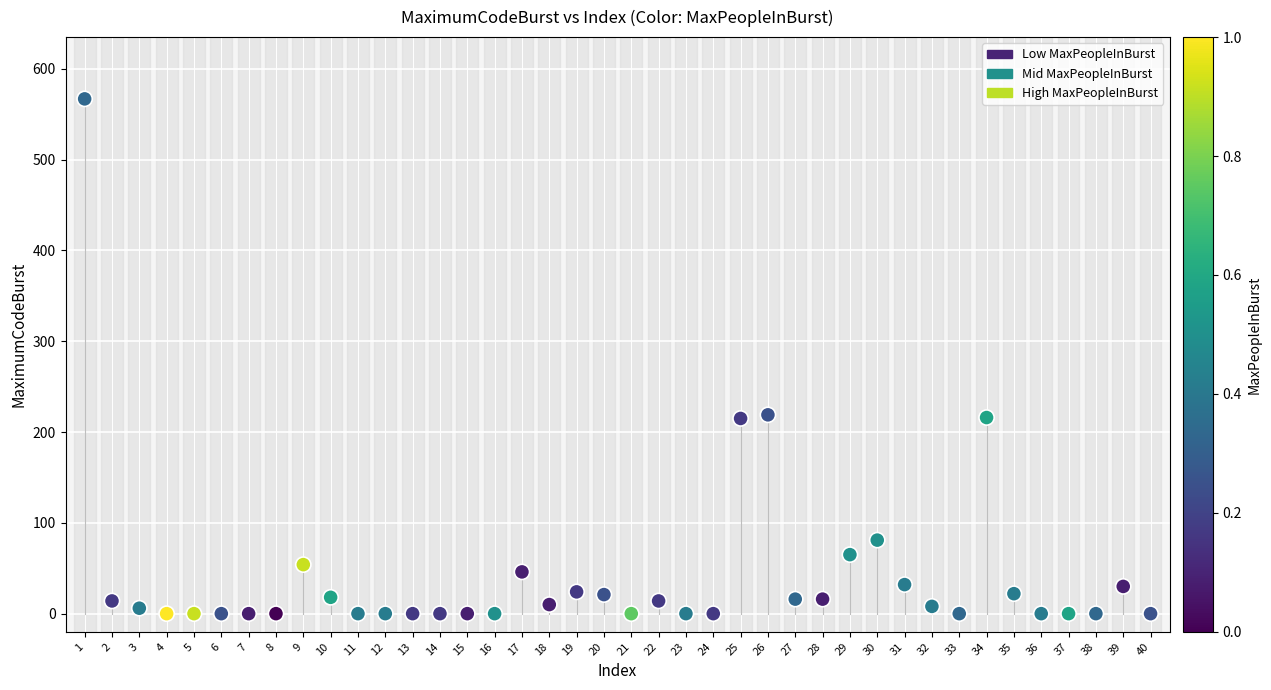

What is the range of Y values (max minus min)?

567